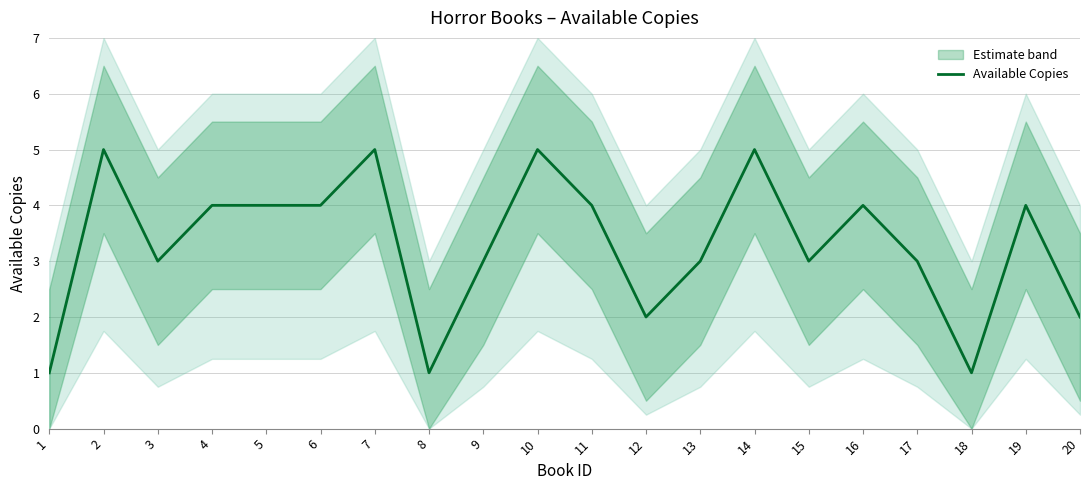

Count the number of data series in this chart.

1